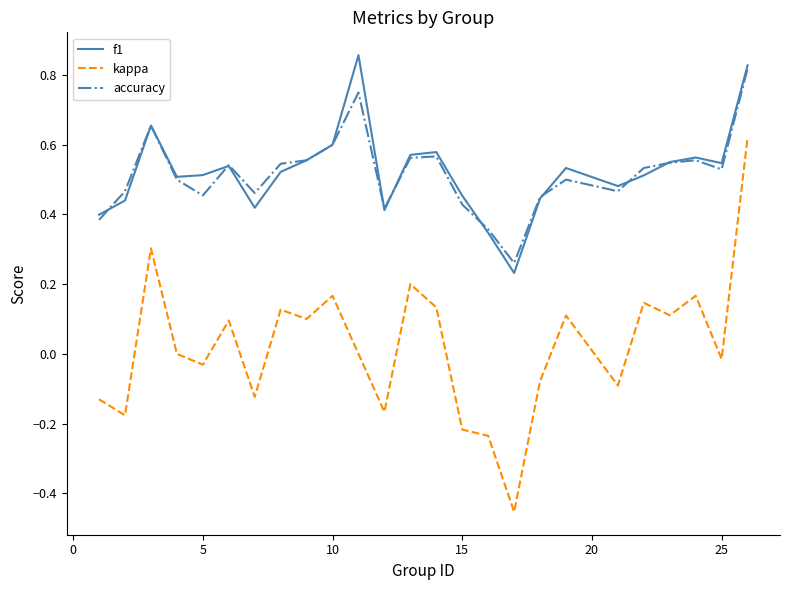

How many series are shown in this chart?

3